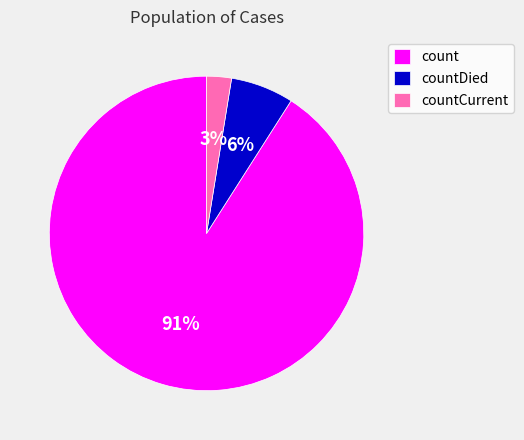

Rank the categories by value from lowest to highest.

countCurrent, countDied, count